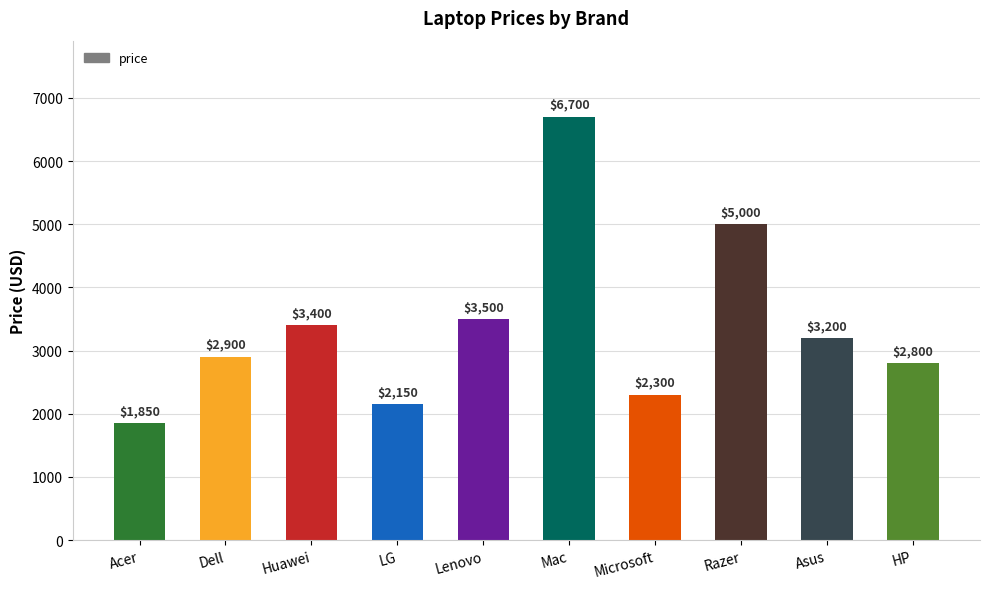

Where does the data first go above 3200?

Huawei